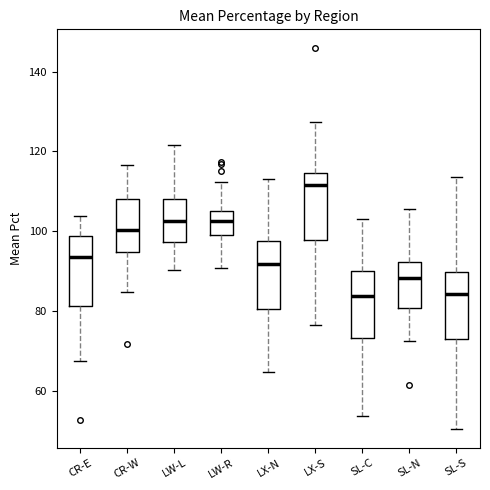

Where does the median line of the box for CR-W sit on the y-axis? The values are not printed on the chart, so give them approximately, as read against the axis.

100